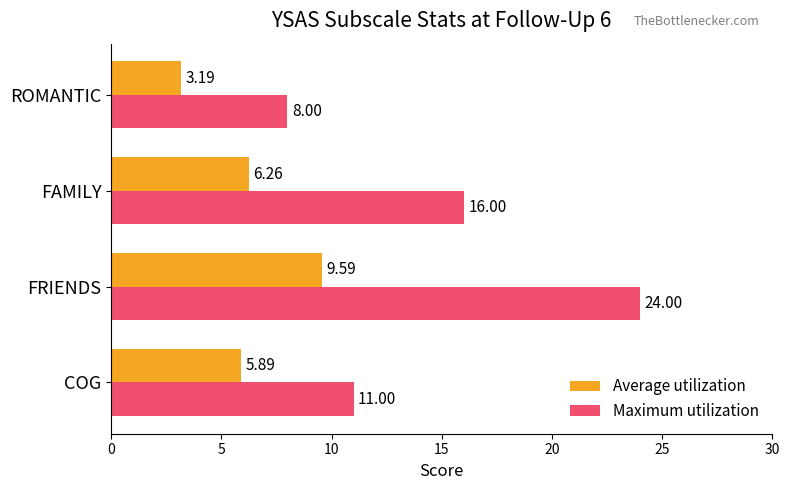

Which series has the largest range (max minus min)?

Maximum utilization